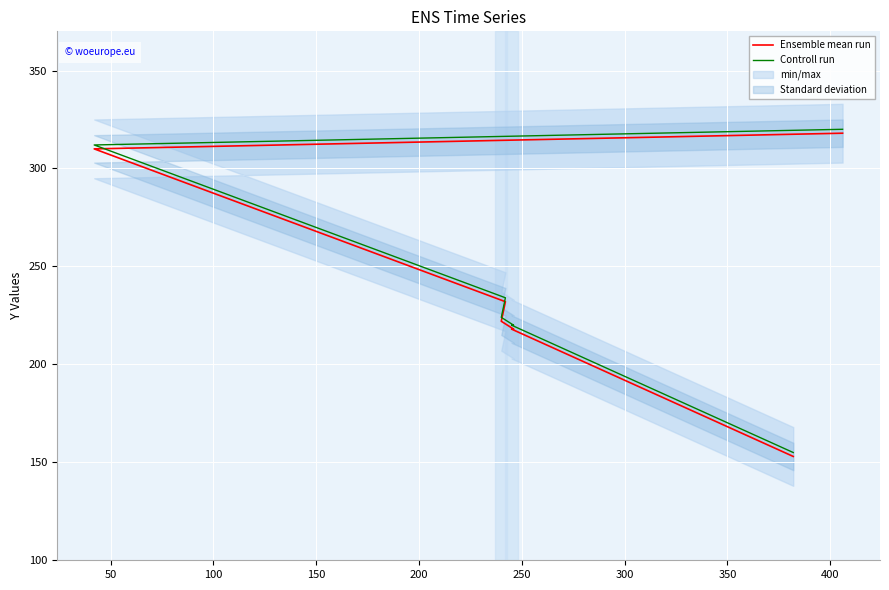

What is the difference between the second highest and minimum values in the Controll run series?

157